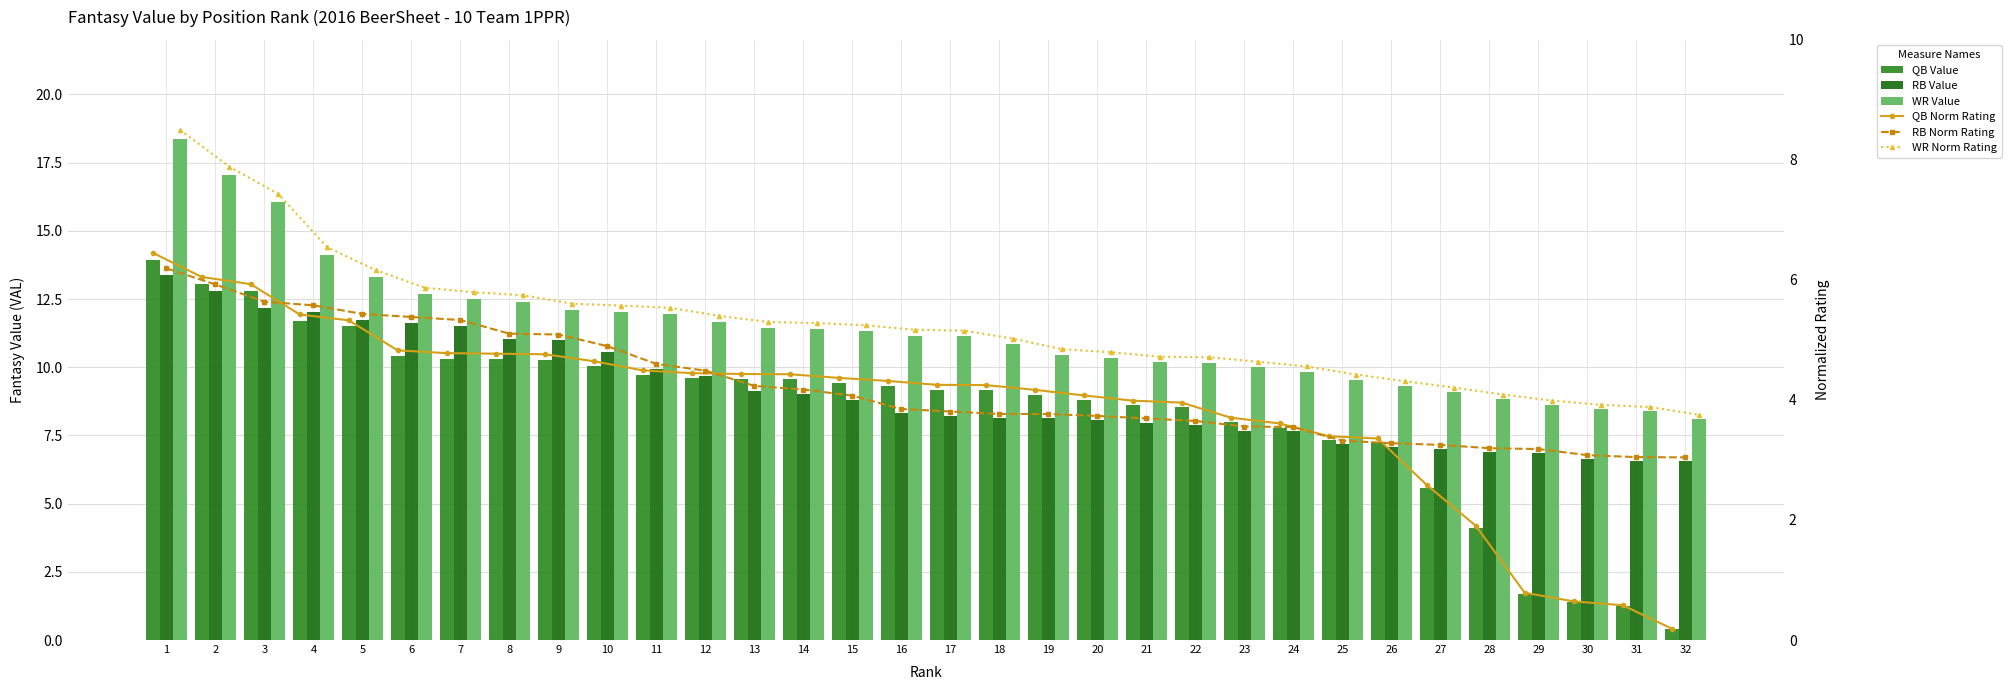

What is the spread (max minus min) of values at 5?

8.0